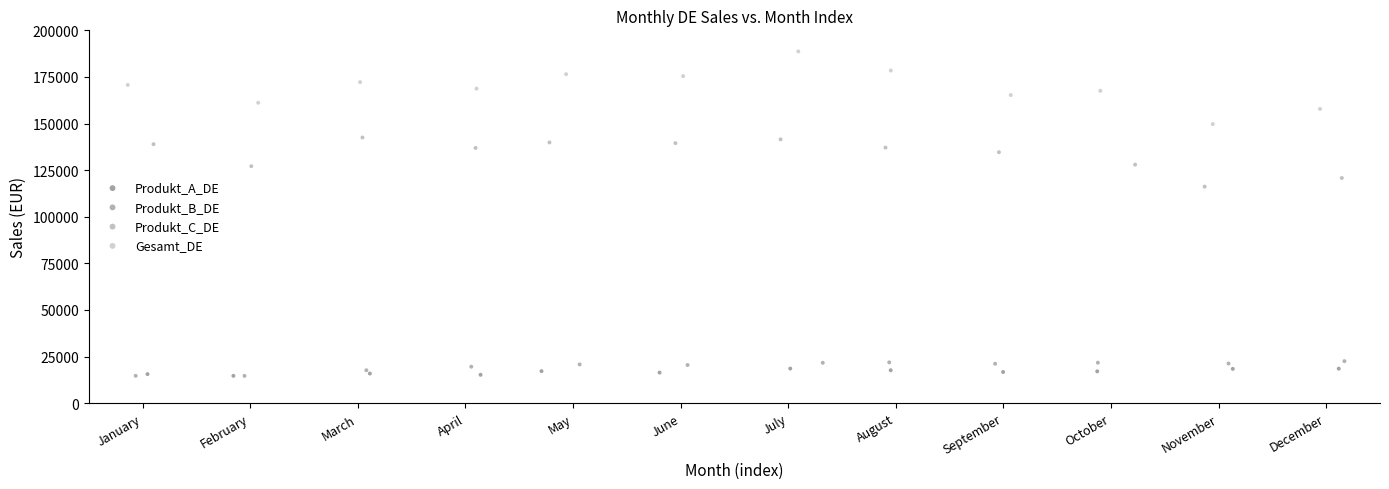

Which series has the widest spread of Y values?

Gesamt_DE